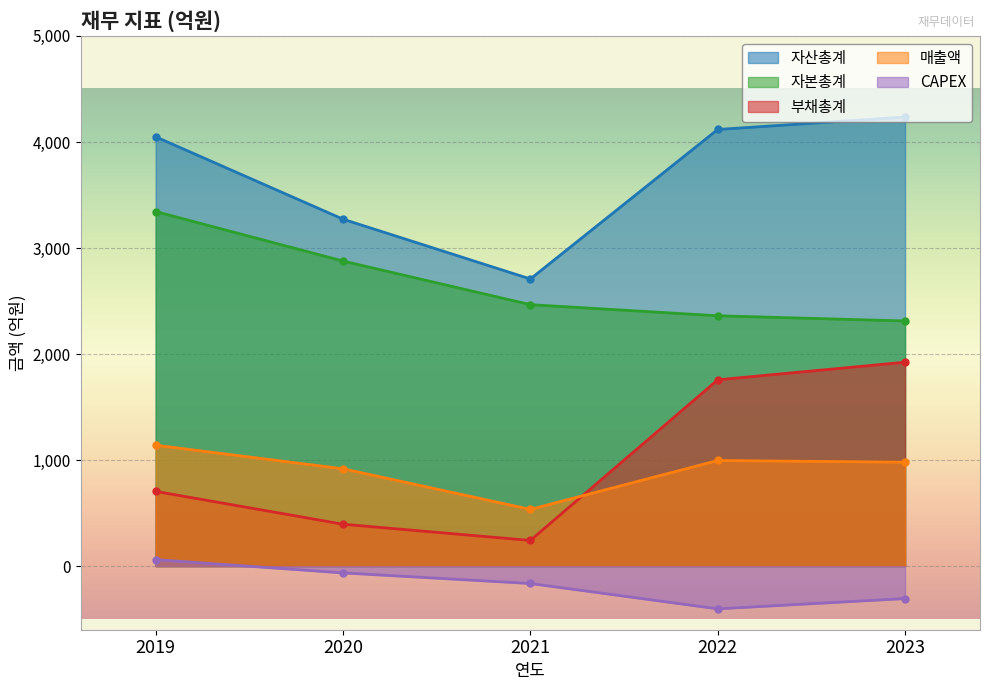

Which series has the widest spread of values?

부채총계